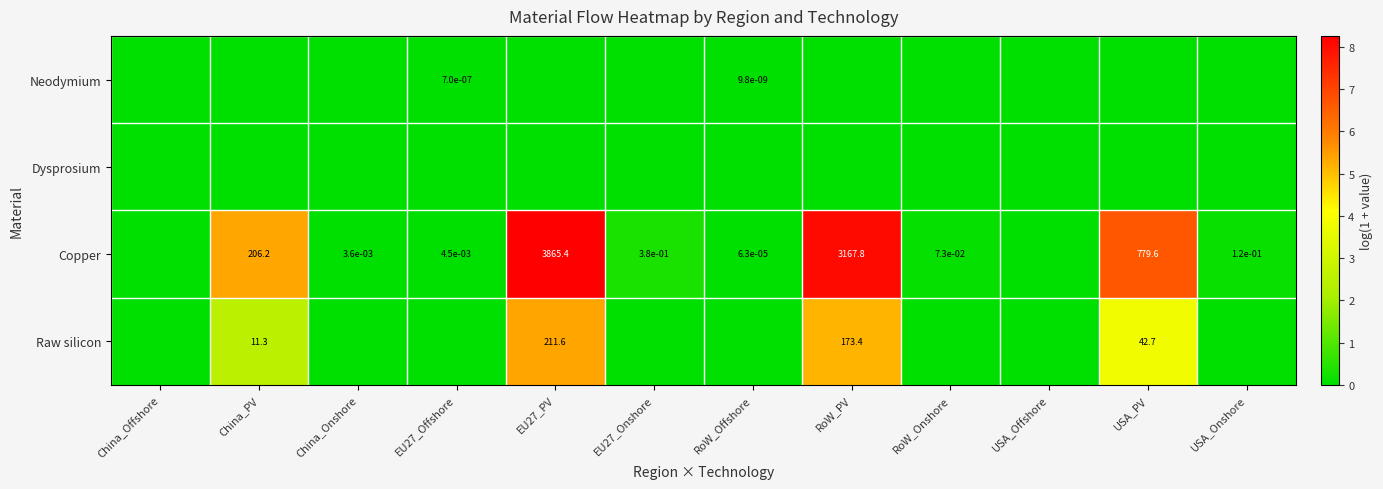

Is it true that Copper equals 360.9 at China_PV?

False